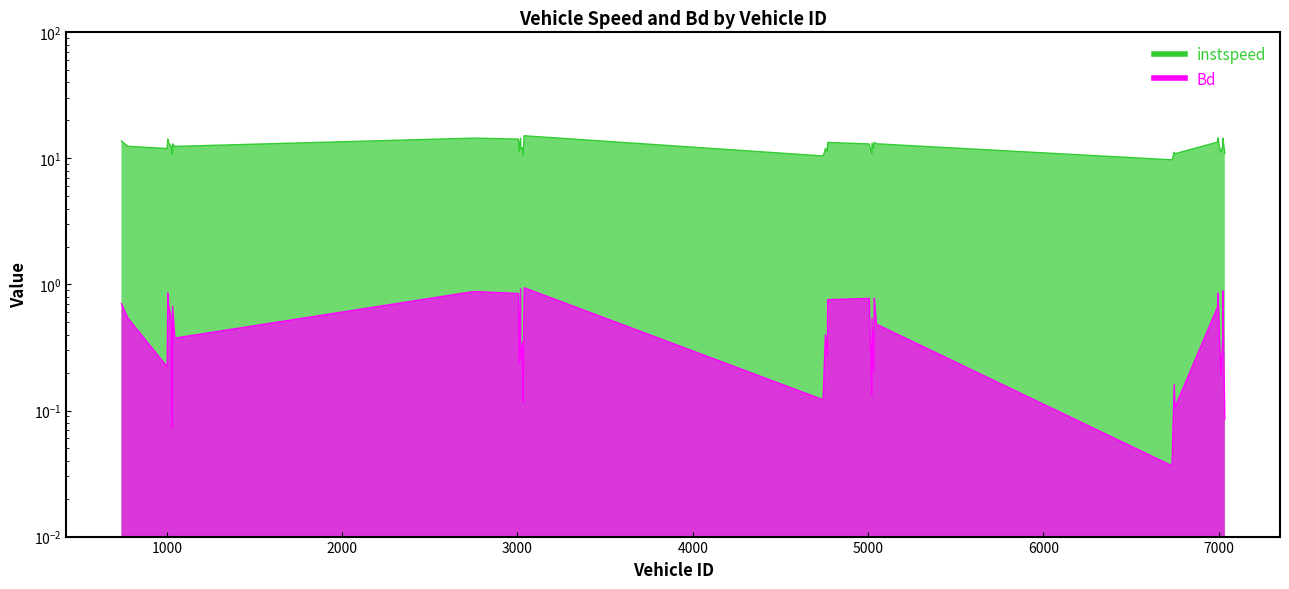

What is the difference between the highest and lowest values at 7036.0?

10.9